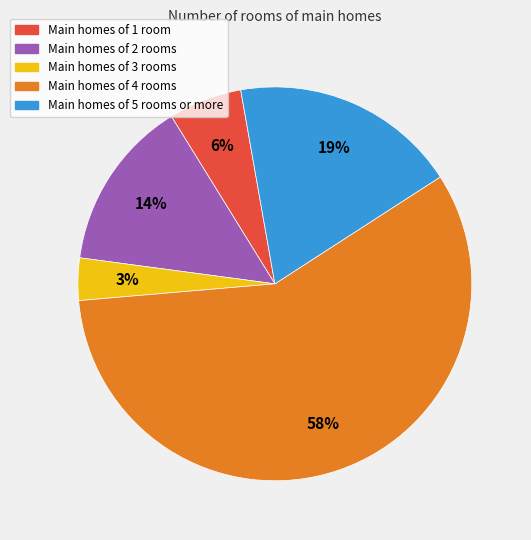

Approximately how many times larger is the value at Main homes of 4 rooms compared to Main homes of 2 rooms?

4.1